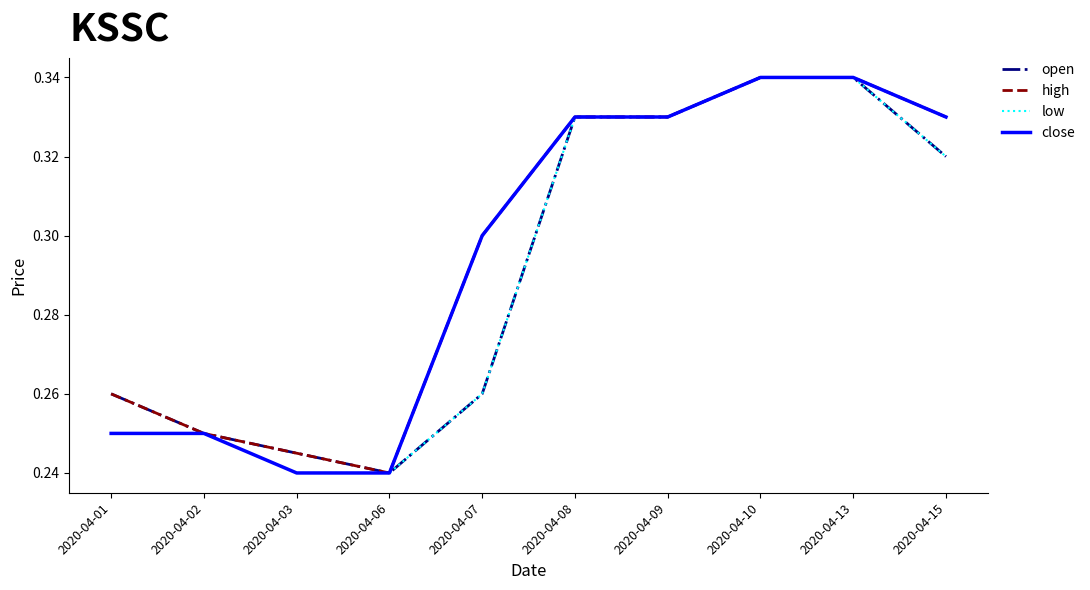

Where is the first local minimum for high?

2020-04-06